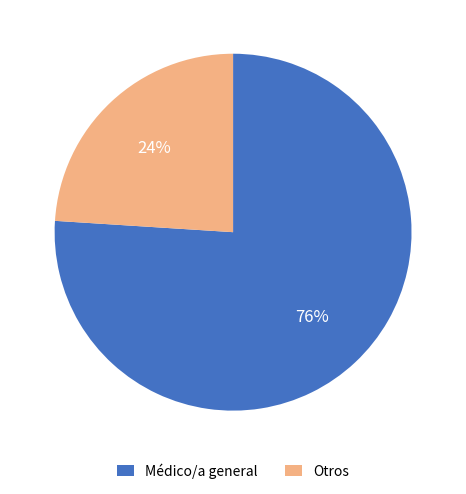

To the nearest percent, what is the combined percentage of Médico/a general and Otros?

100%